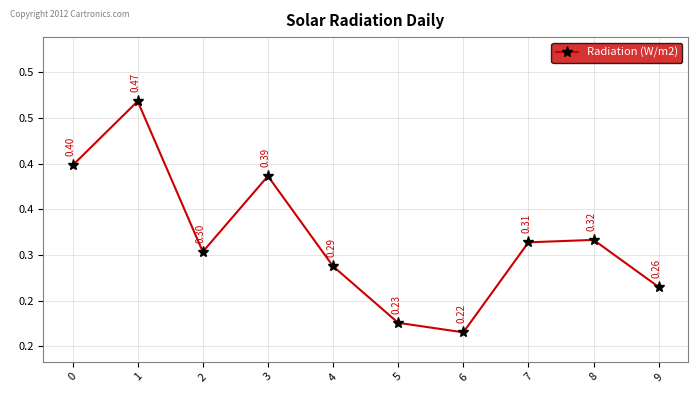

Rank the categories by value from highest to lowest.

1, 0, 3, 8, 7, 2, 4, 9, 5, 6